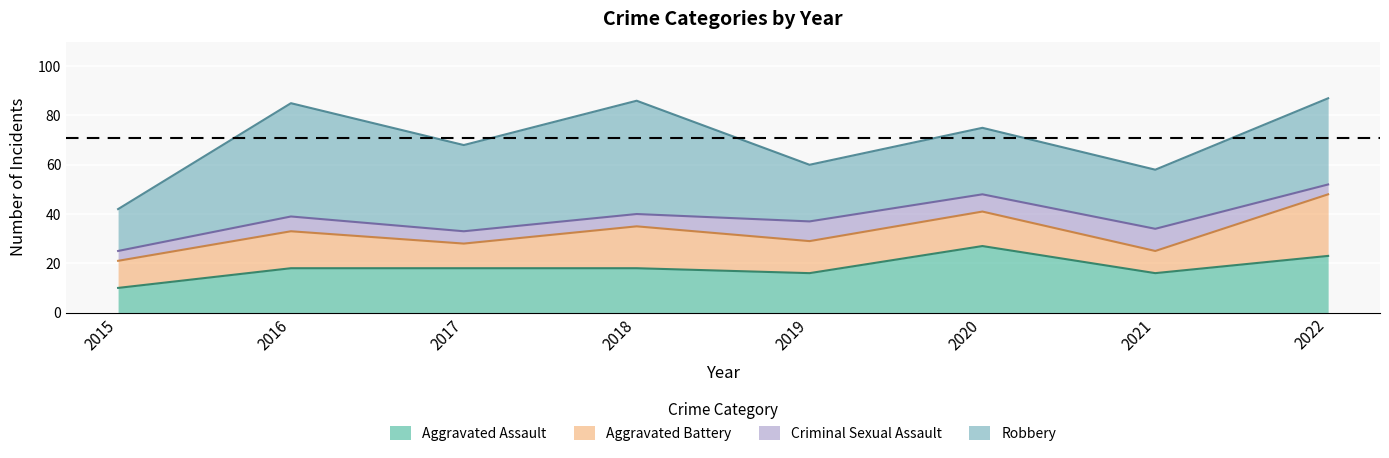

Between 2015 and 2018, which series saw the biggest shift?

Robbery